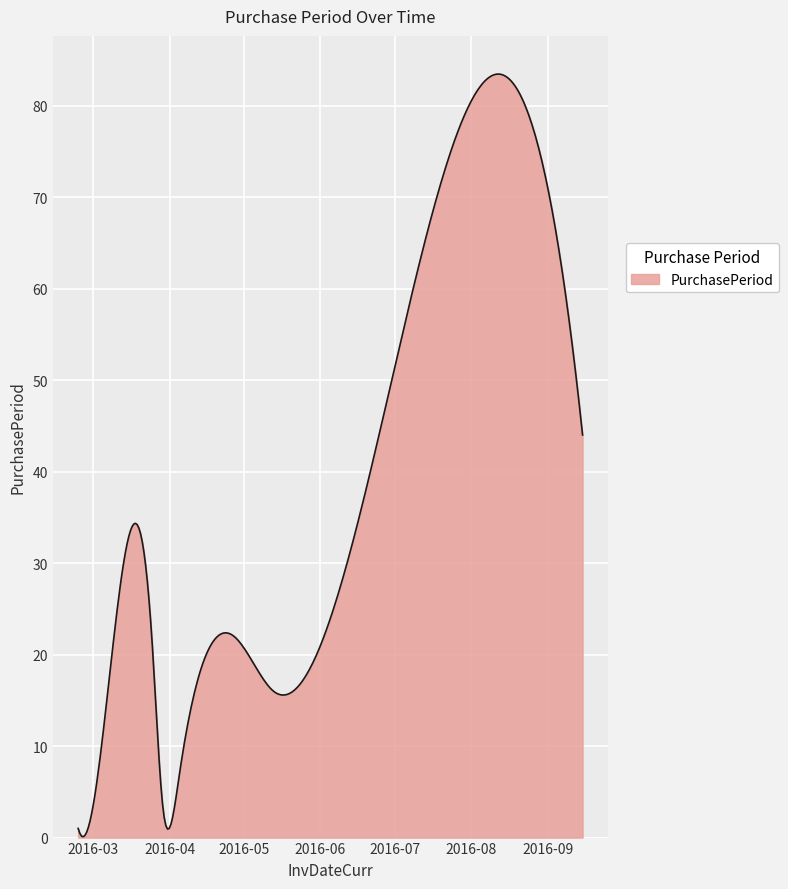

What is the greatest value displayed?

83.4